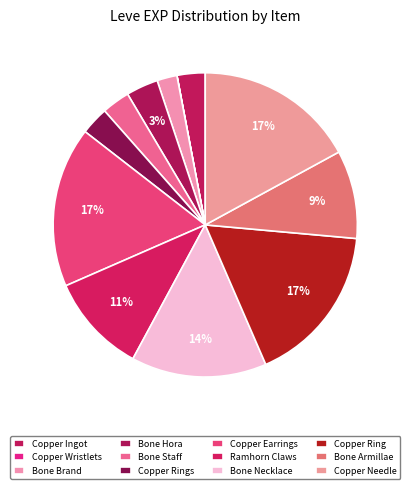

Rank the categories by value from highest to lowest.

Copper Earrings, Copper Ring, Copper Needle, Bone Necklace, Ramhorn Claws, Bone Armillae, Bone Hora, Copper Ingot, Bone Staff, Copper Rings, Bone Brand, Copper Wristlets